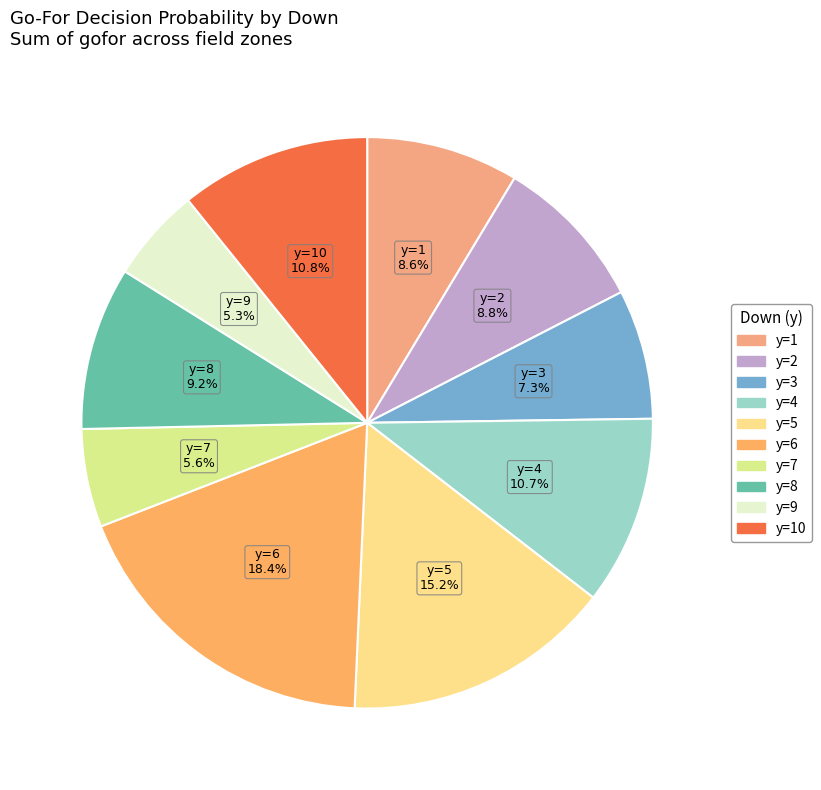

How many segments does this pie chart have?

10